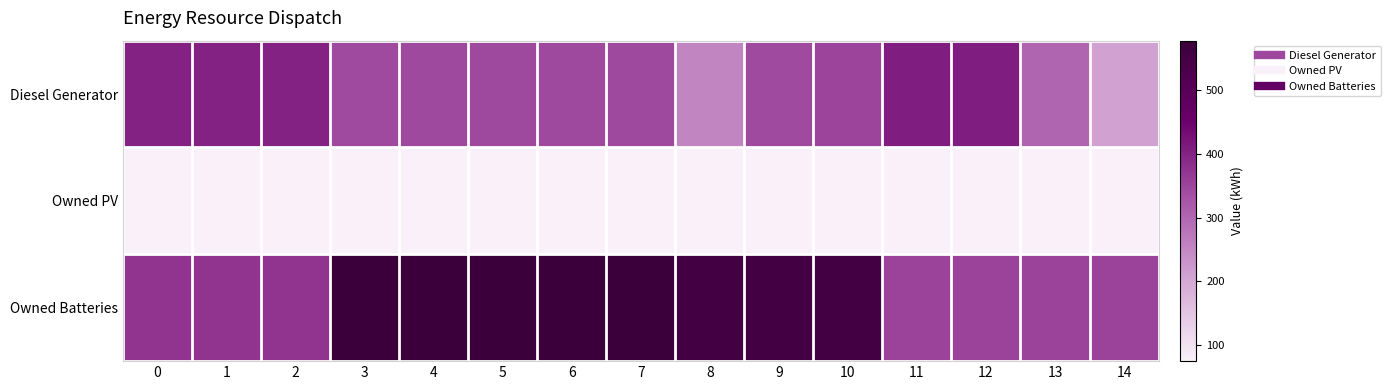

What is the difference between the highest and lowest values at 2?

325